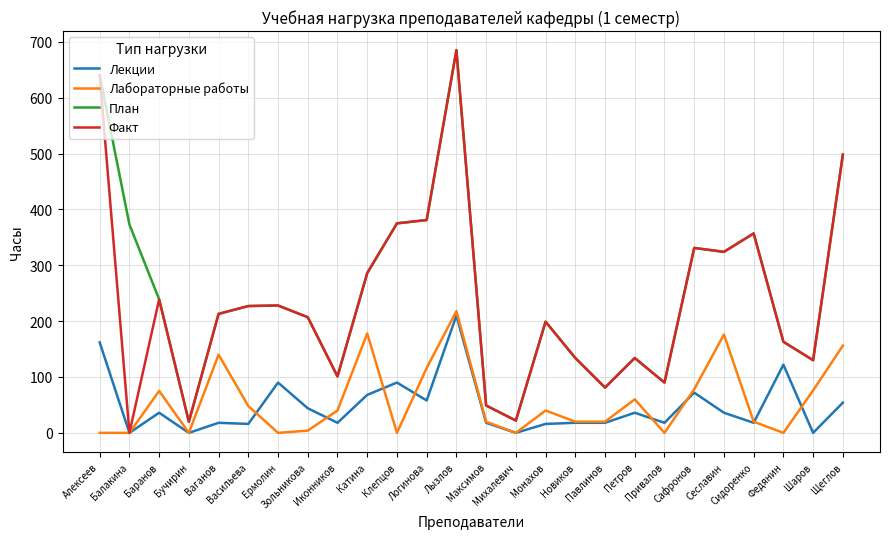

True or false: Лабораторные работы has more than 2 points higher than both neighbors.

True